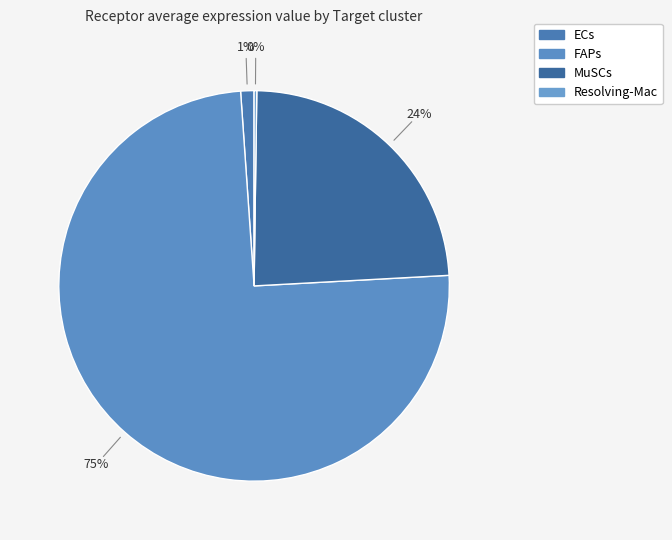

To the nearest percent, what is the difference between the largest and smallest slice percentages?

75%